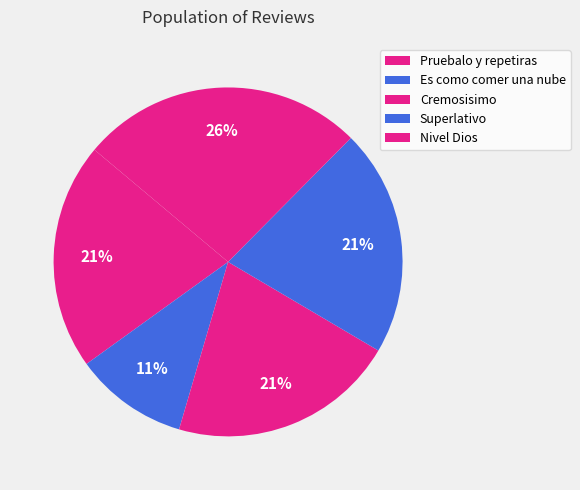

Is there any slice that represents more than half of the pie?

No